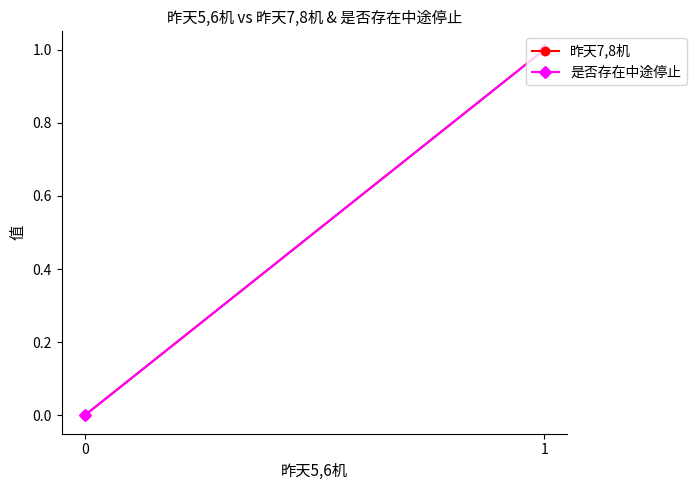

What is the sum of the 昨天7,8机 values at 0 and 1?

1